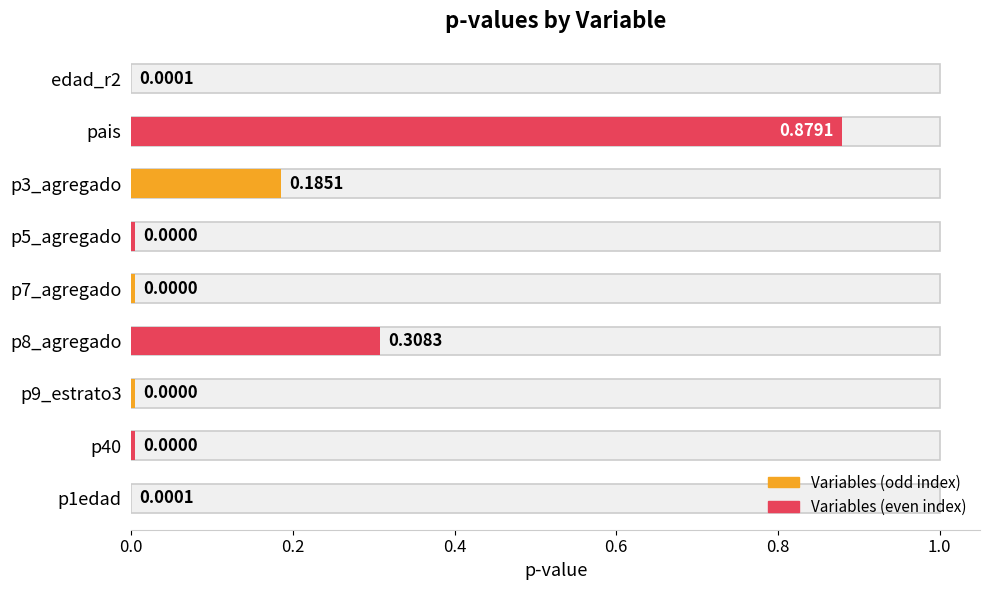

List the labels in order of value, smallest first.

p5_agregado, p7_agregado, p9_estrato3, p40, edad_r2, p1edad, p3_agregado, p8_agregado, pais